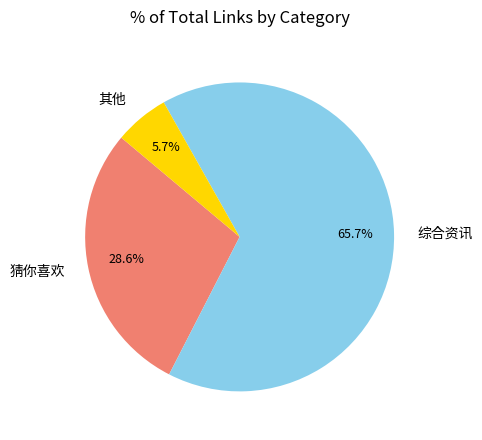

Rank the categories by value from highest to lowest.

综合资讯, 猜你喜欢, 其他